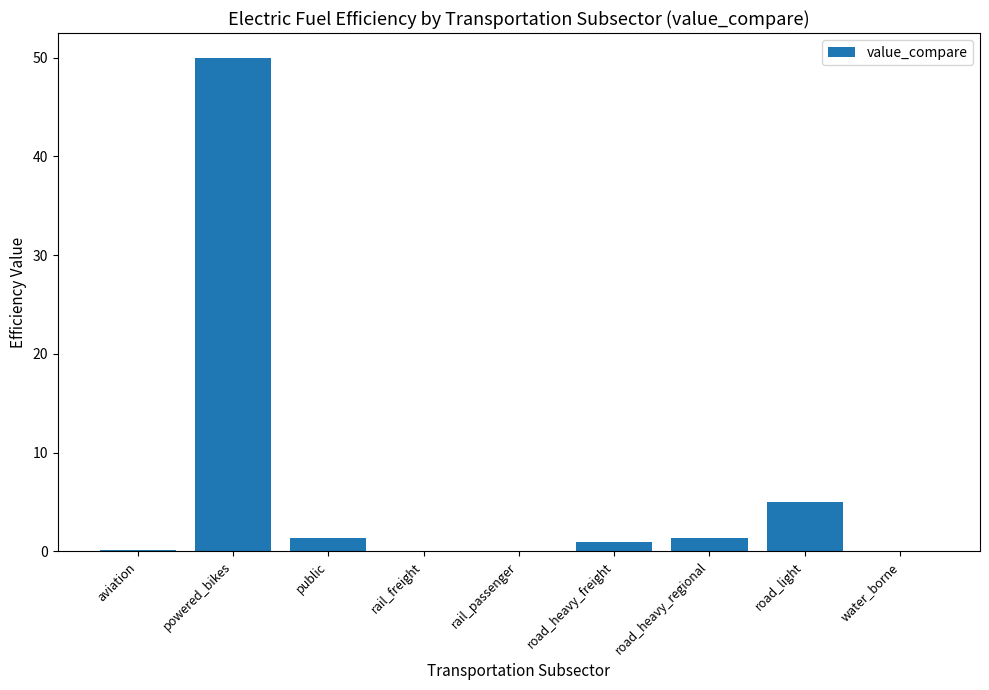

Is it true that the value at road_light is 5.0?

True